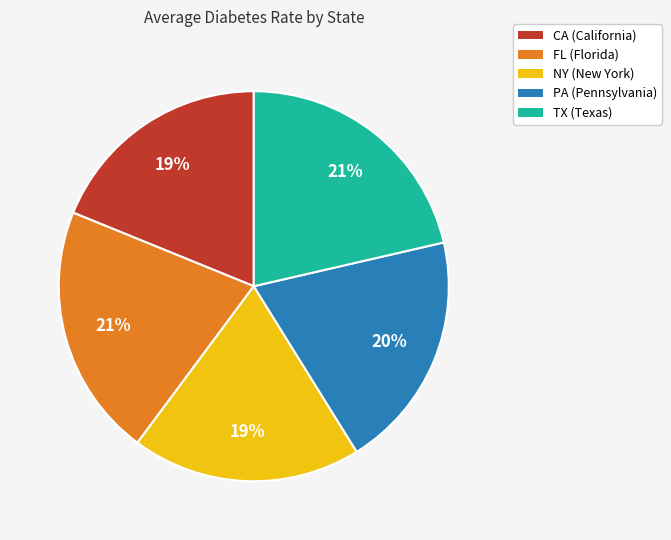

Do TX and NY together represent more than half of the pie?

No